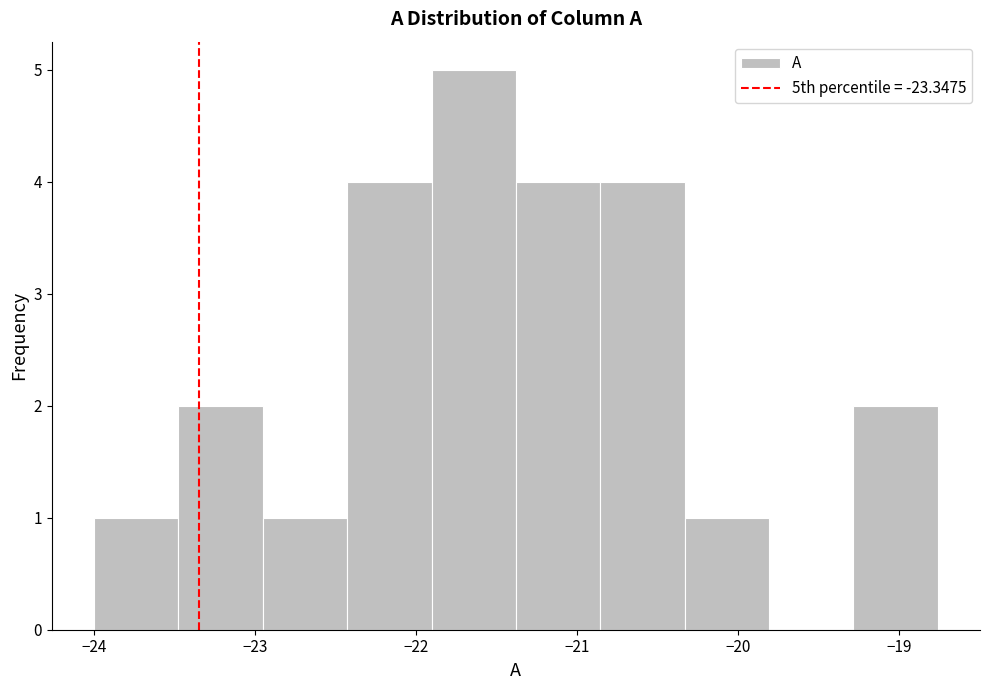

What is the height of the bar covering -23.5 to -23.0 on the x-axis? Neither the bar edges nor the heights are printed on the chart, so give them approximately, as read against the axes.

2